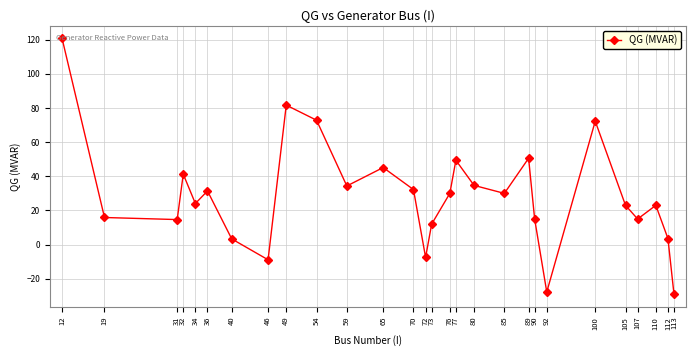

What is the smallest value displayed?

-29.0